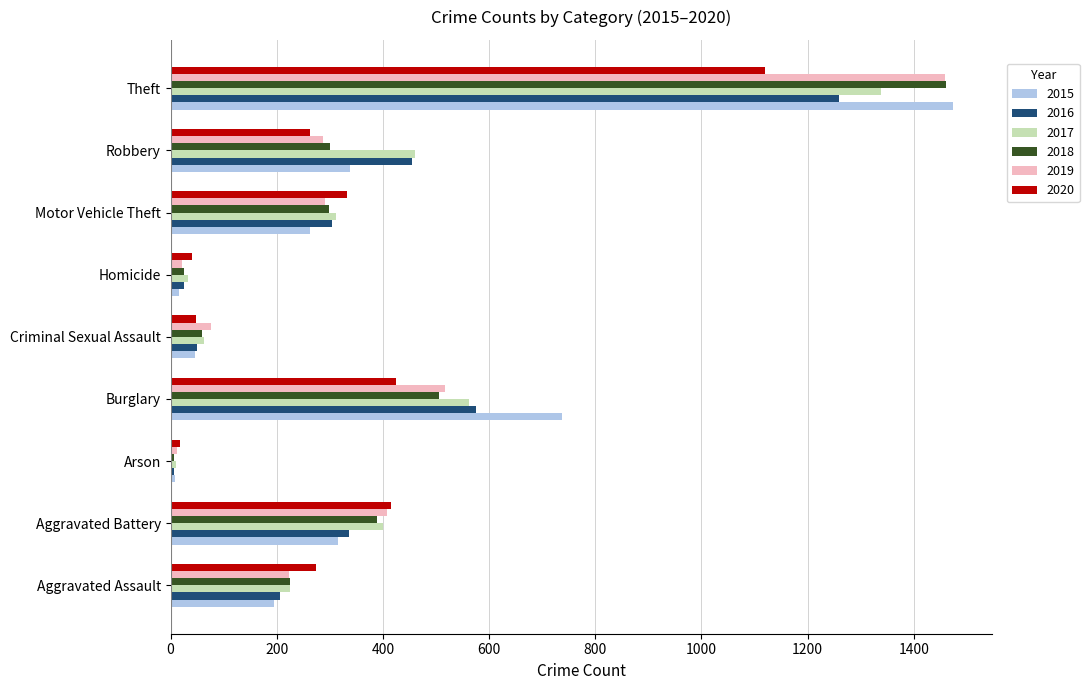

At which category is the sum across all series the highest?

Theft